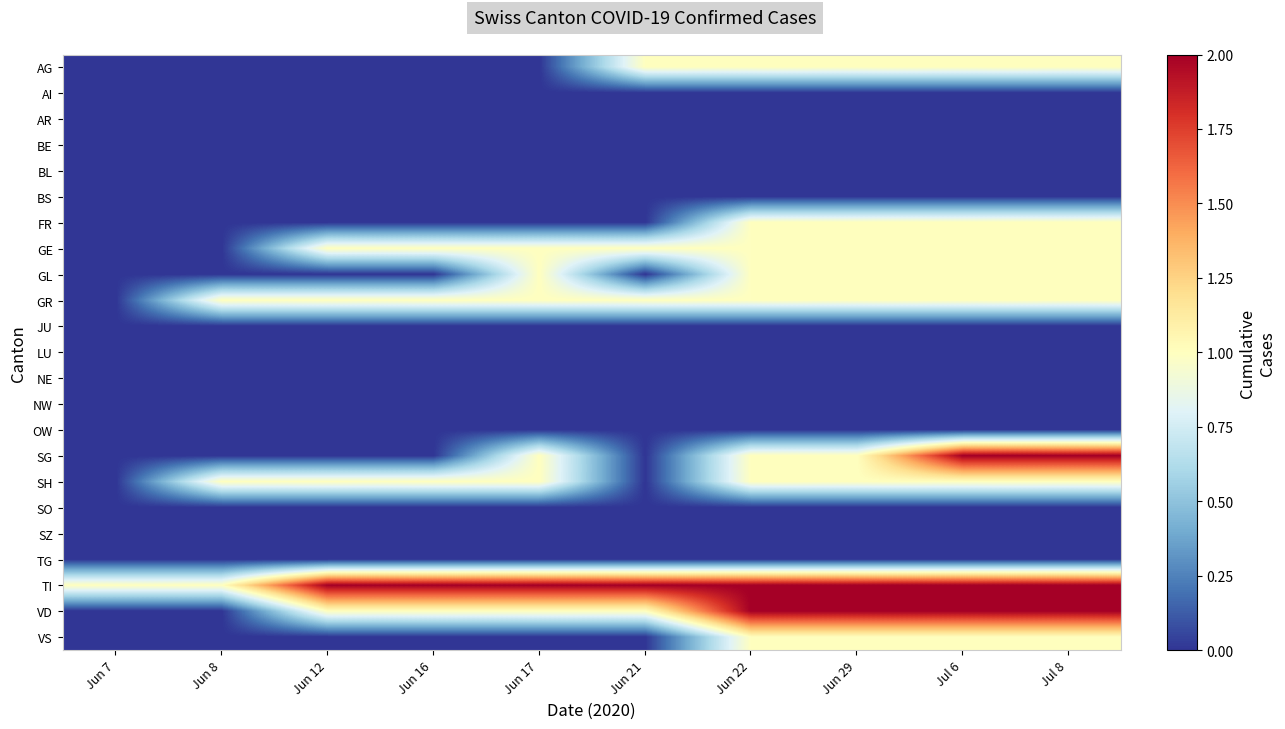

At how many categories does at least one series exceed 0?

10